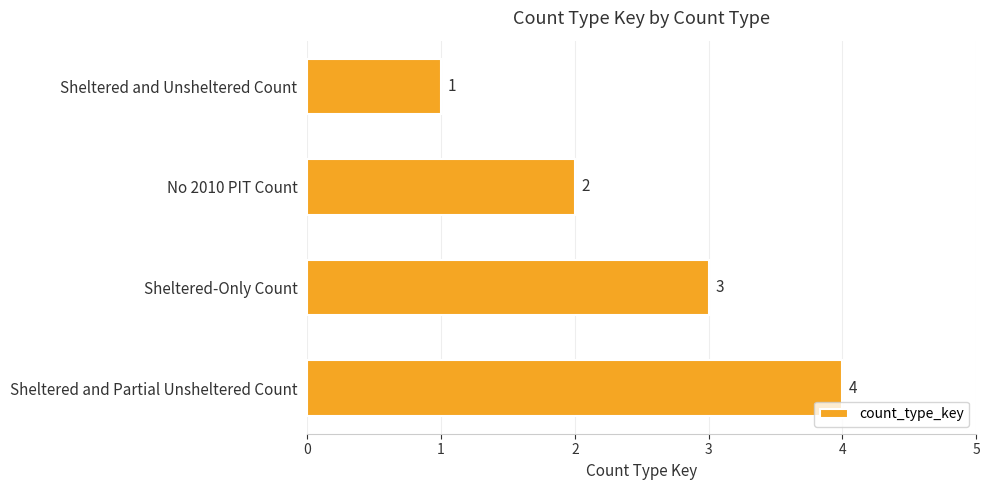

What is the change in value from Sheltered and Unsheltered Count to No 2010 PIT Count?

+1